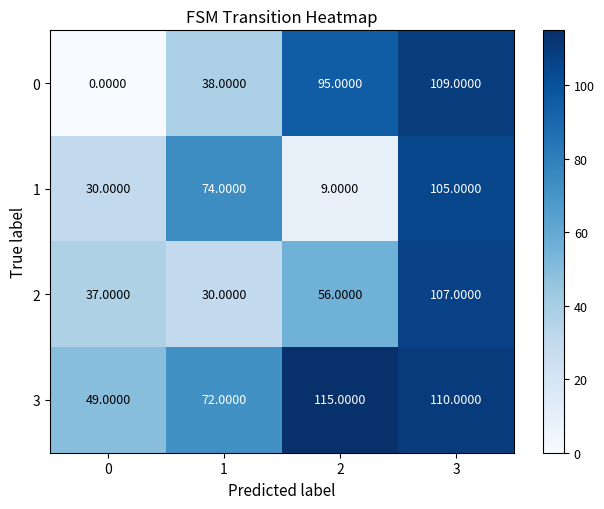

Which series has the largest total across all categories?

3